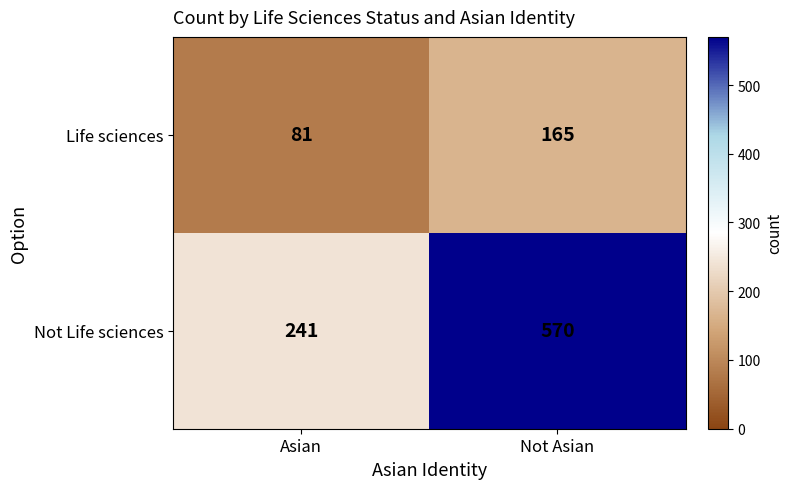

Which series has the largest range (max minus min)?

Not Life sciences